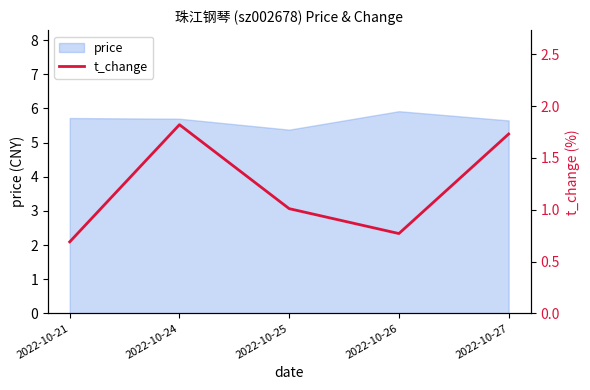

At which label does price reach its minimum?

2022-10-25